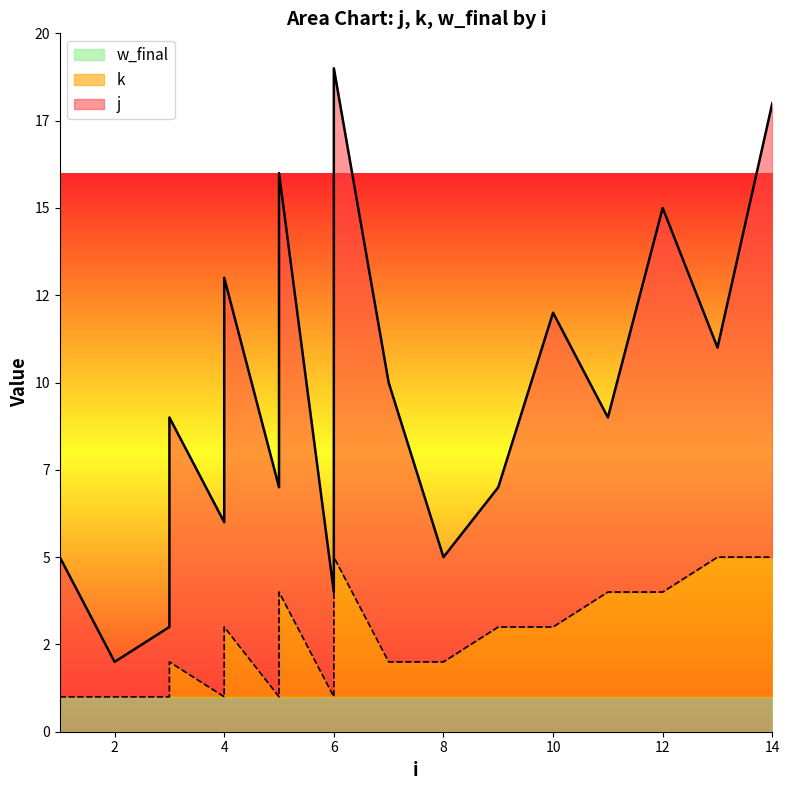

The j series shows 23 at 14. True or false?

False